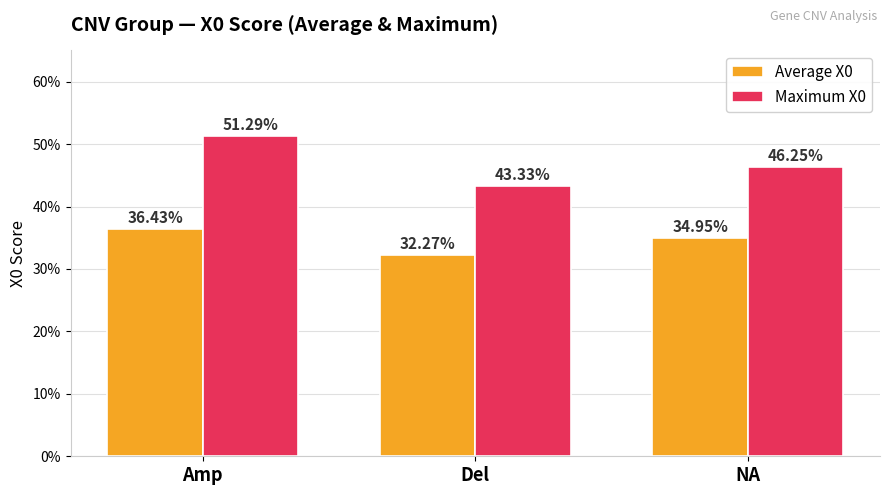

Which series has the largest total across all categories?

Maximum X0